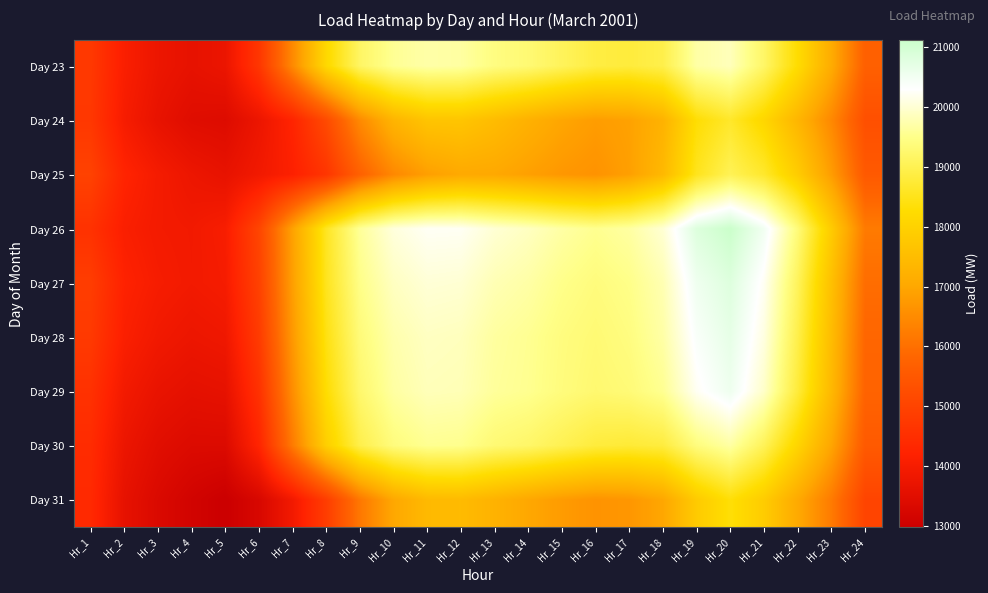

Rank the series at Hr_20 from highest to lowest value.

Day 26, Day 27, Day 28, Day 29, Day 23, Day 30, Day 25, Day 24, Day 31